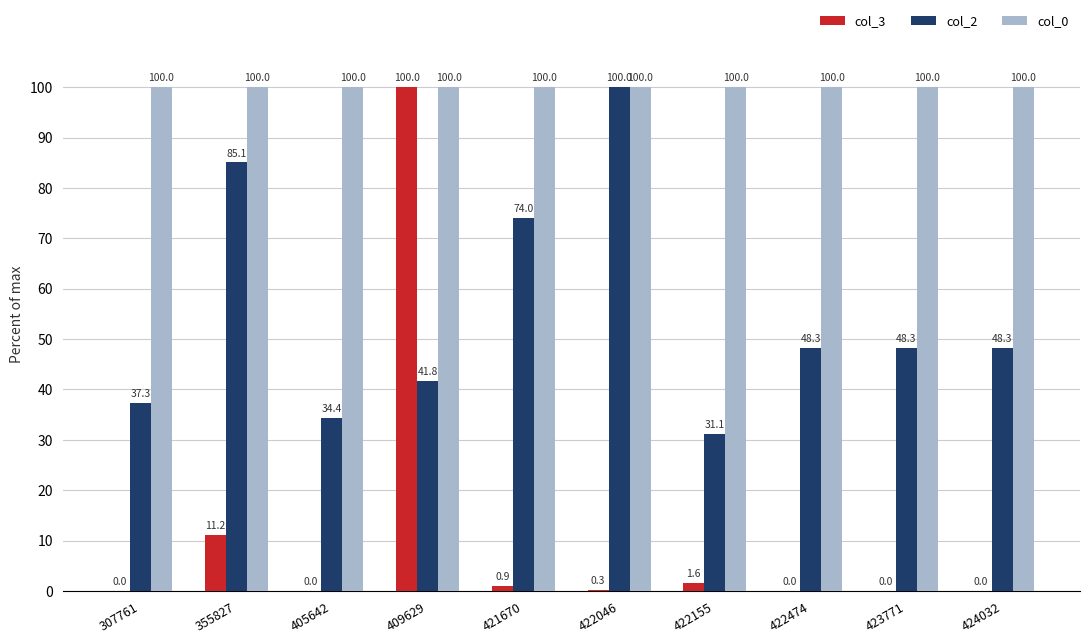

Which series changed the most between 405642 and 422046?

col_2